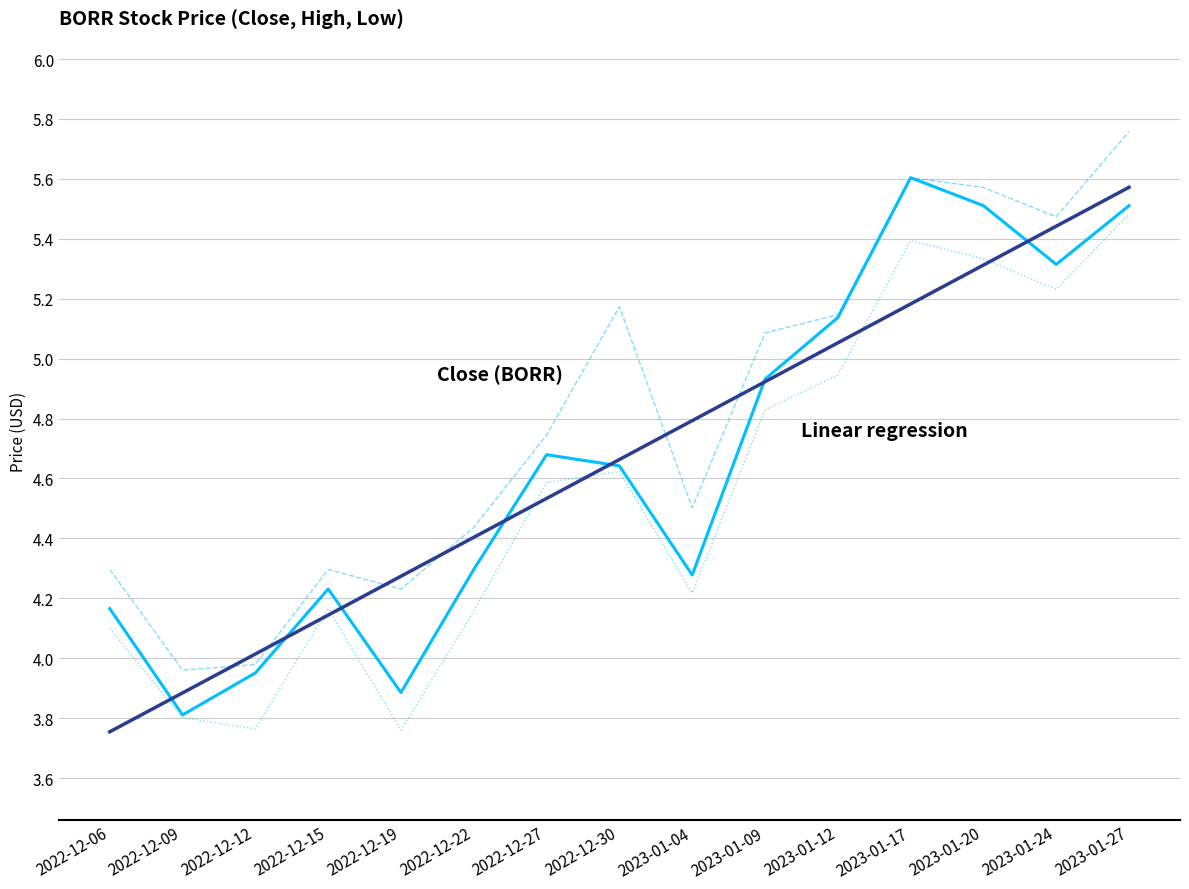

Is this an area chart (filled region under the line)?

No